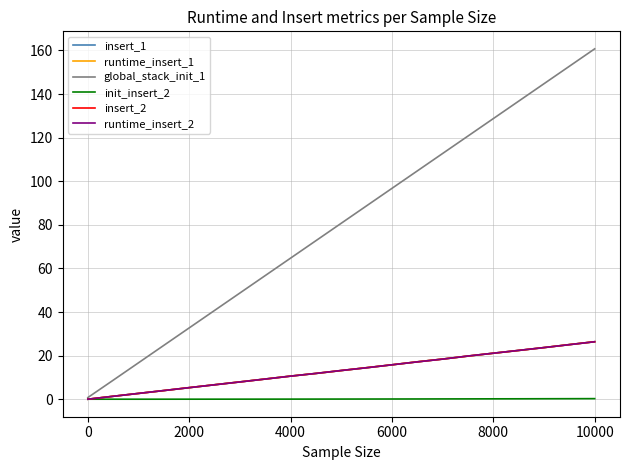

What is the greatest value displayed?

160.7